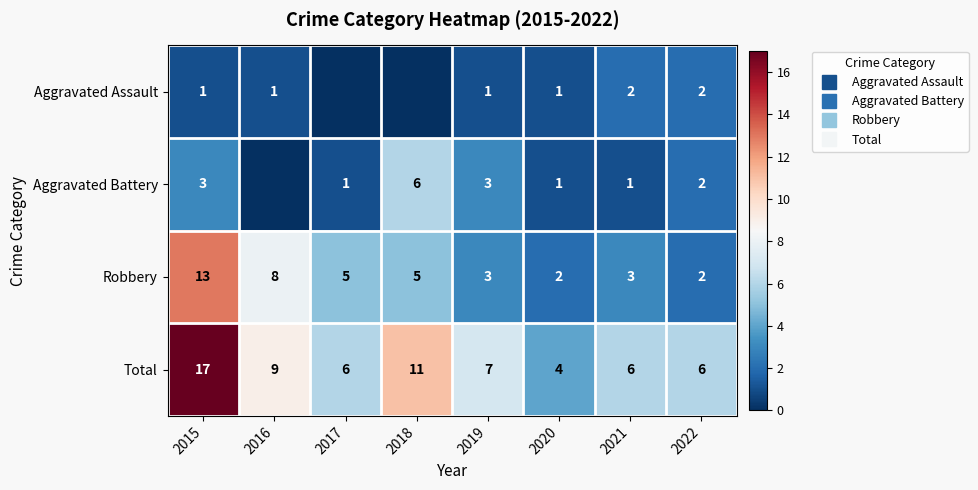

How many values in the Robbery series are below 5?

4